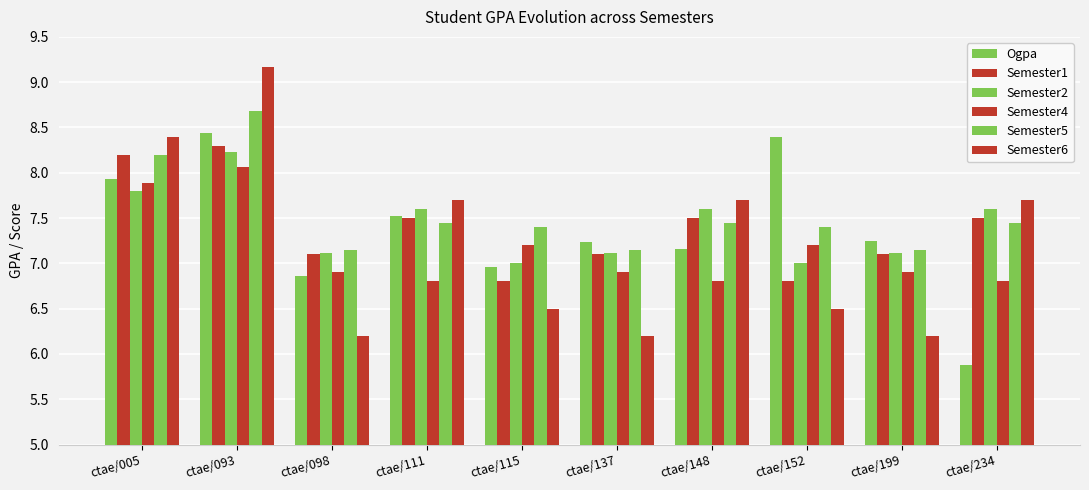

Is it true that Semester5 equals 12.5 at ctae/098?

False